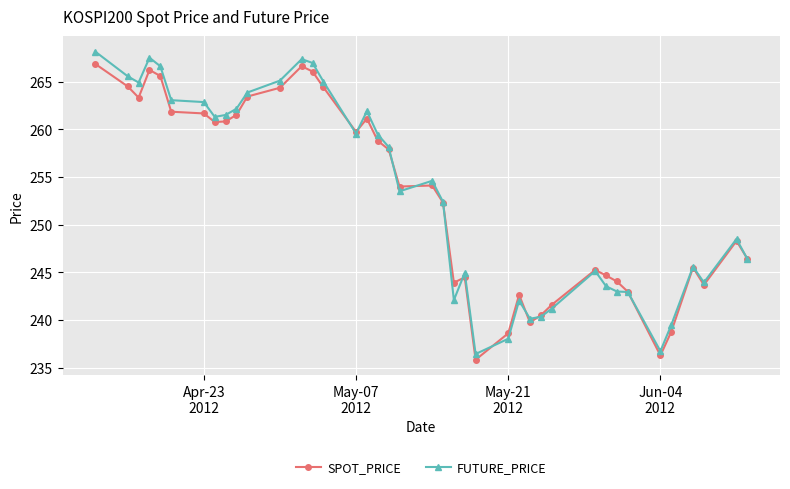

Which series has the largest range (max minus min)?

FUTURE_PRICE